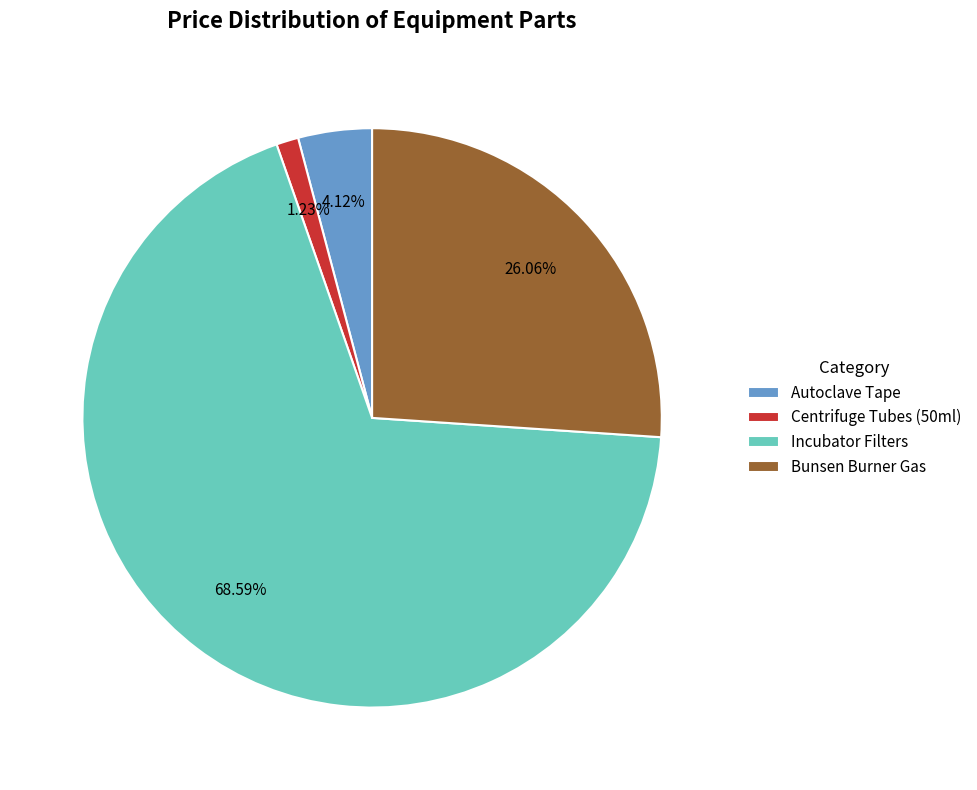

To the nearest percent, what is the combined percentage of Centrifuge Tubes (50ml) and Bunsen Burner Gas?

27%